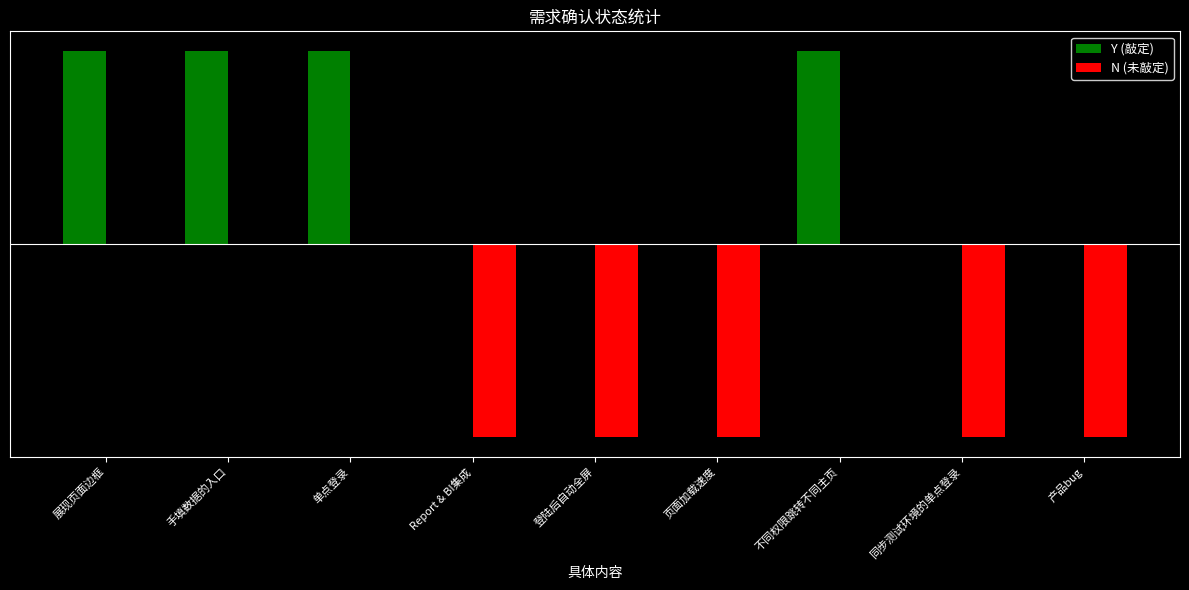

Which category has the lowest value across all series?

Report & BI集成